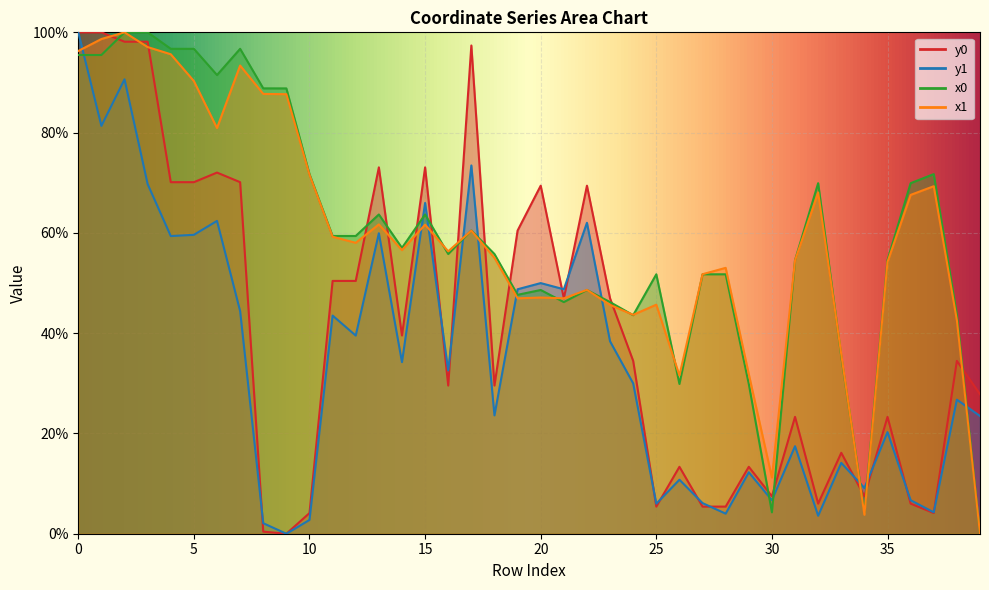

Between 17 and 39, which series saw the biggest shift?

y0